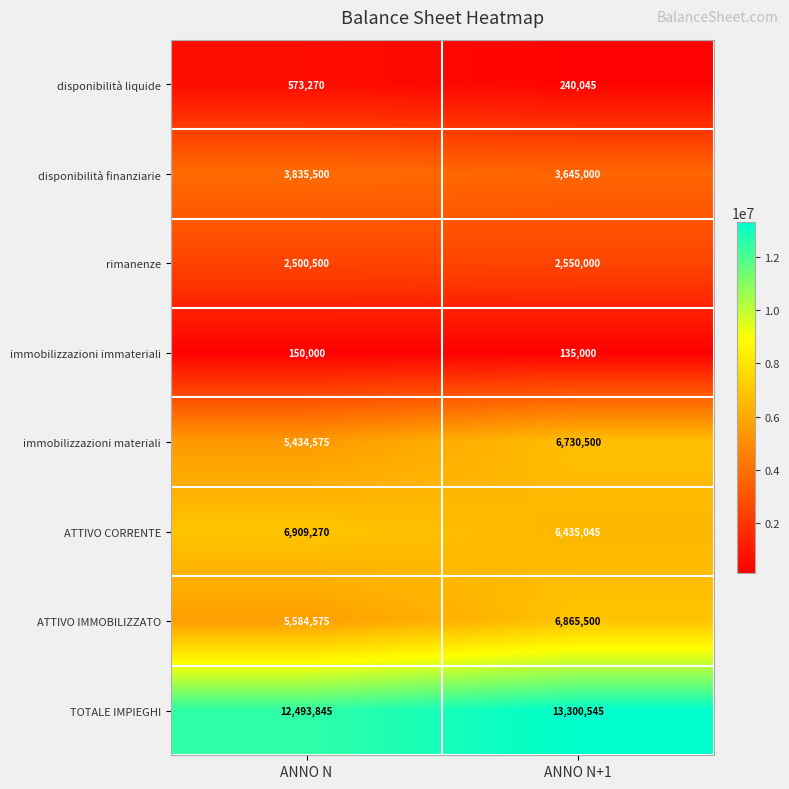

Which series changed the most between ANNO N and ANNO N+1?

immobilizzazioni materiali